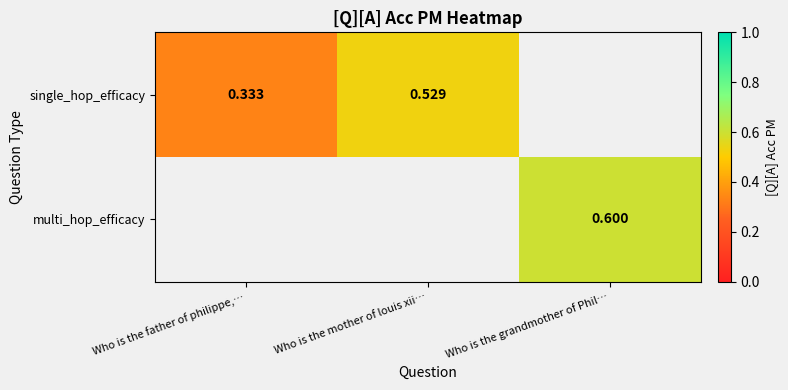

Is the value of multi_hop_efficacy at Who is the grandmother of Phil… greater than the value of single_hop_efficacy at Who is the father of philippe,…?

Yes